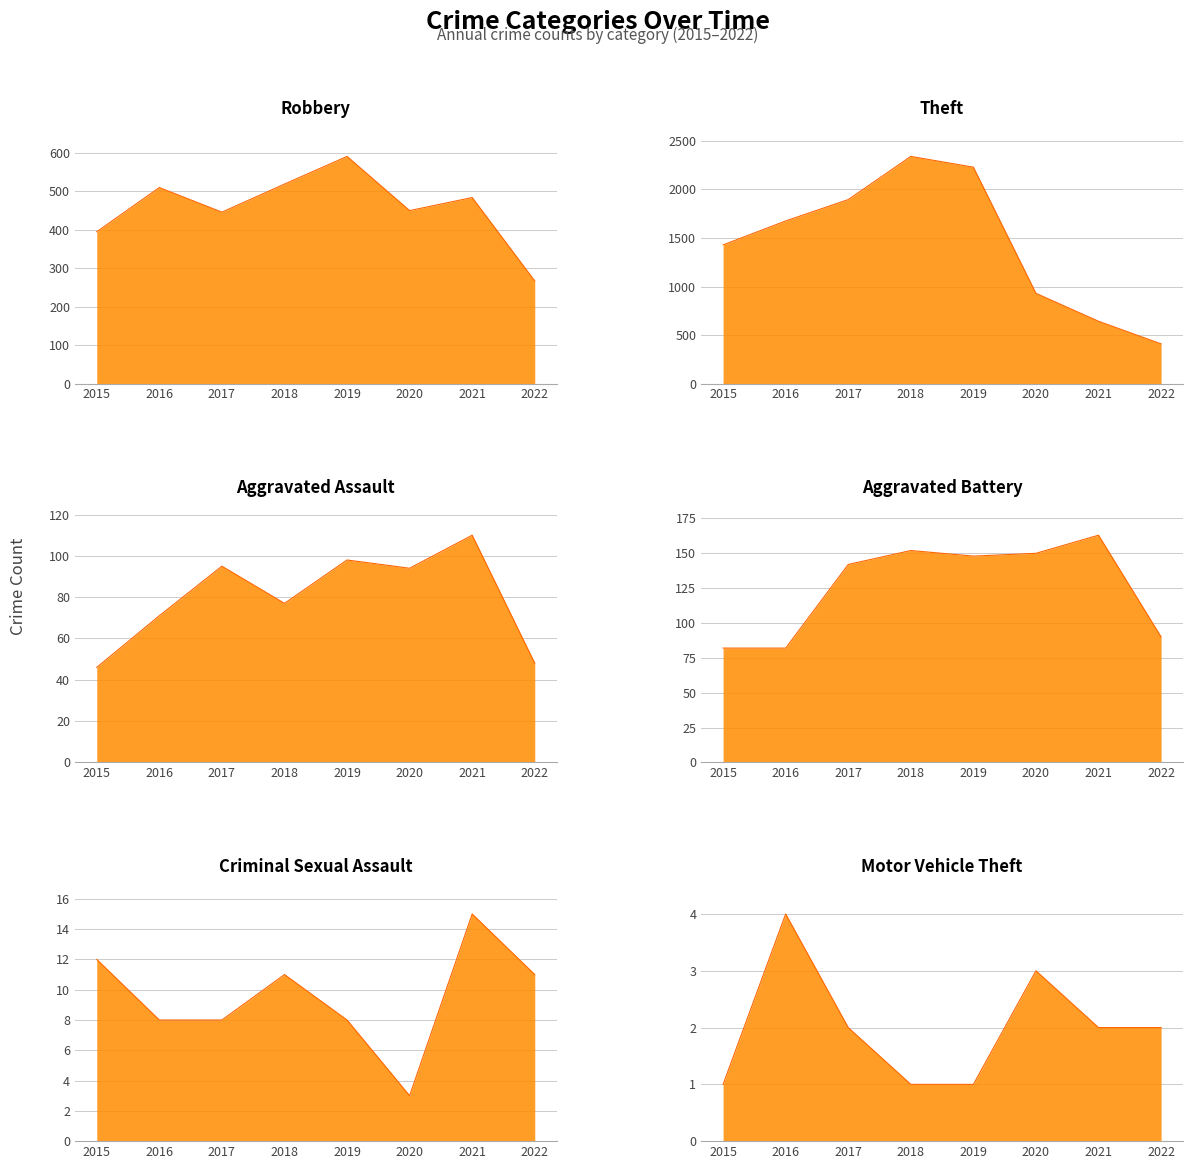

How many lines are shown in the chart?

6